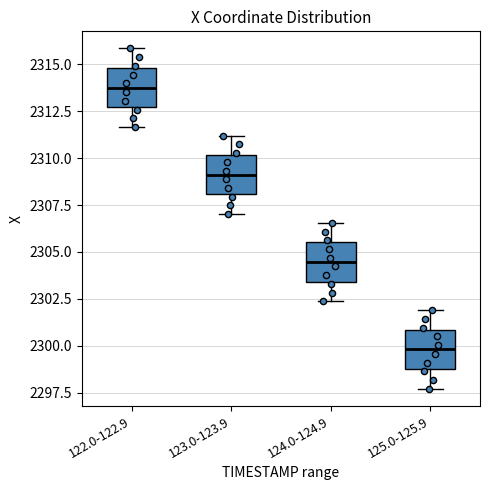

Which box's median line is the lowest?

125.0-125.9